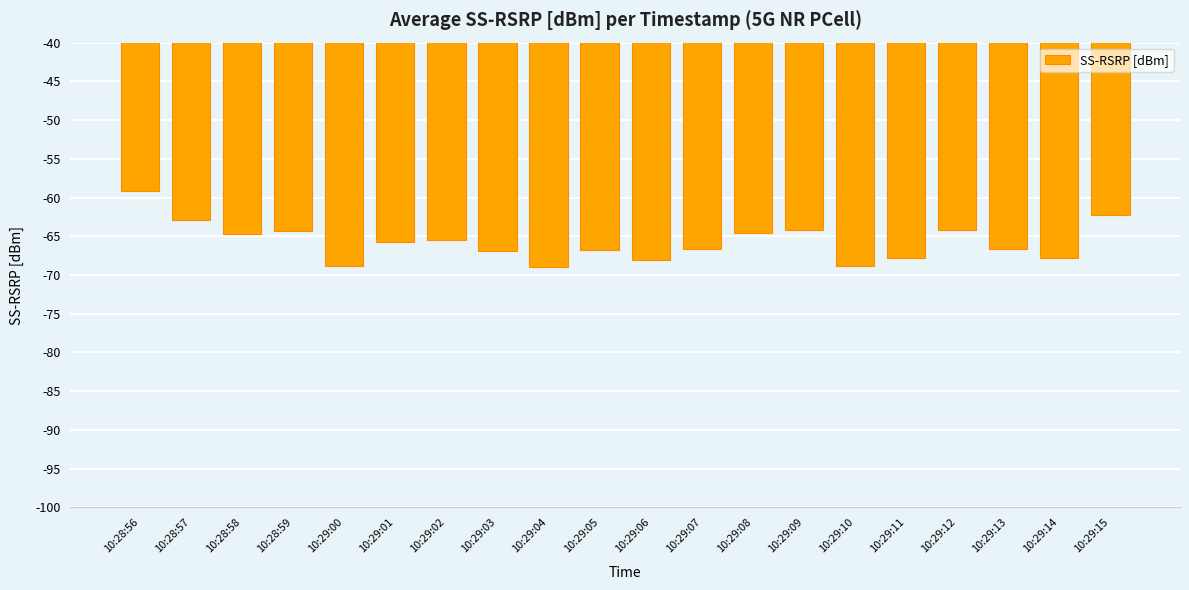

How many bars are there in total?

20